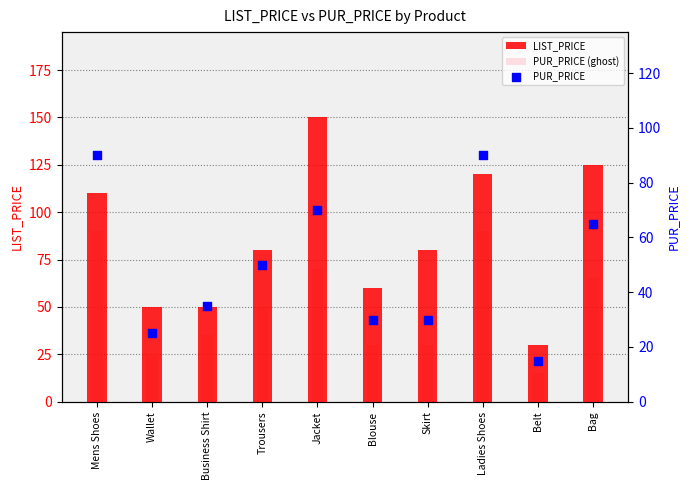

Which series has the largest total across all categories?

LIST_PRICE